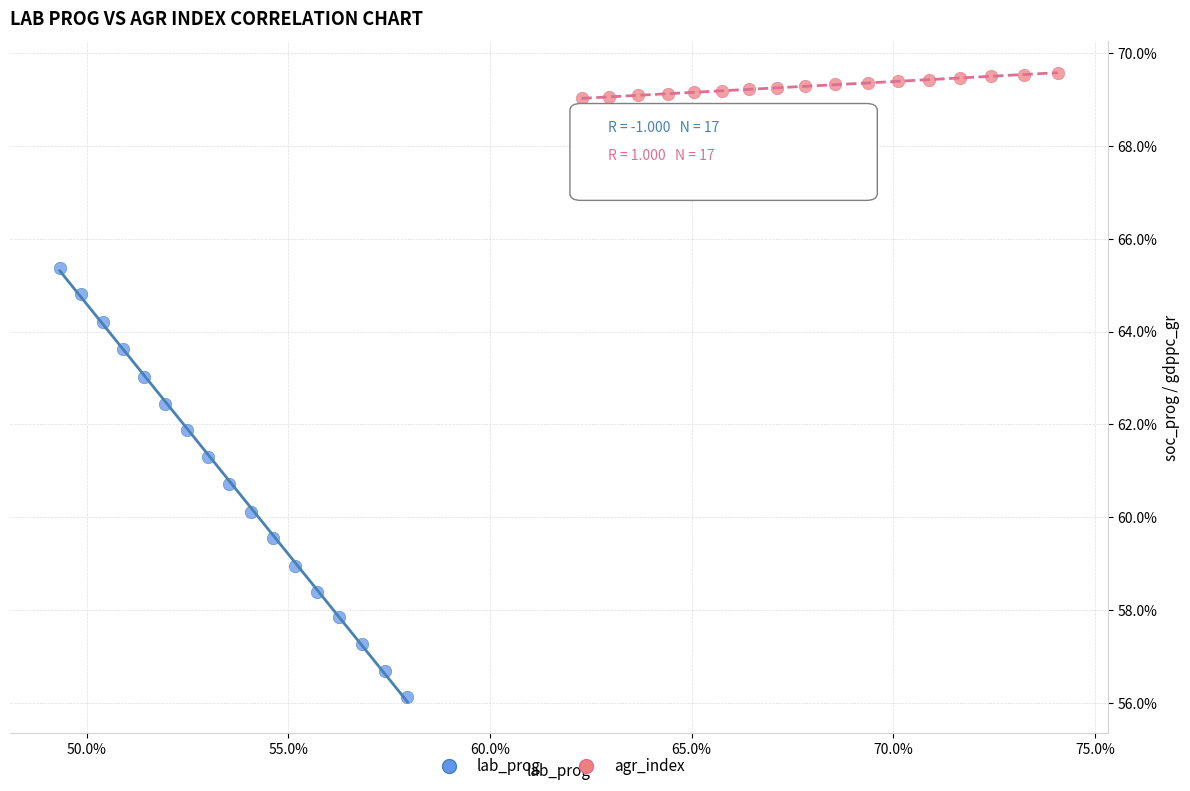

What are all the series names shown in the legend?

lab_prog, agr_index